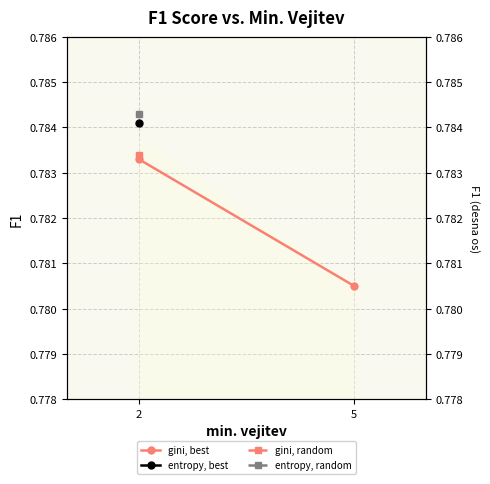

Is it true that the value at 5 is 0.8?

True